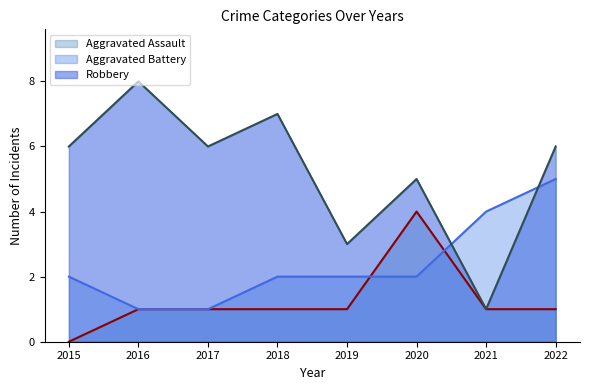

Reading right to left, transcribe all the data shown in this chart.

Aggravated Assault (line): 2022=1	2021=1	2020=4	2019=1	2018=1	2017=1	2016=1	2015=0
Aggravated Battery (line): 2022=5	2021=4	2020=2	2019=2	2018=2	2017=1	2016=1	2015=2
Robbery (line): 2022=6	2021=1	2020=5	2019=3	2018=7	2017=6	2016=8	2015=6